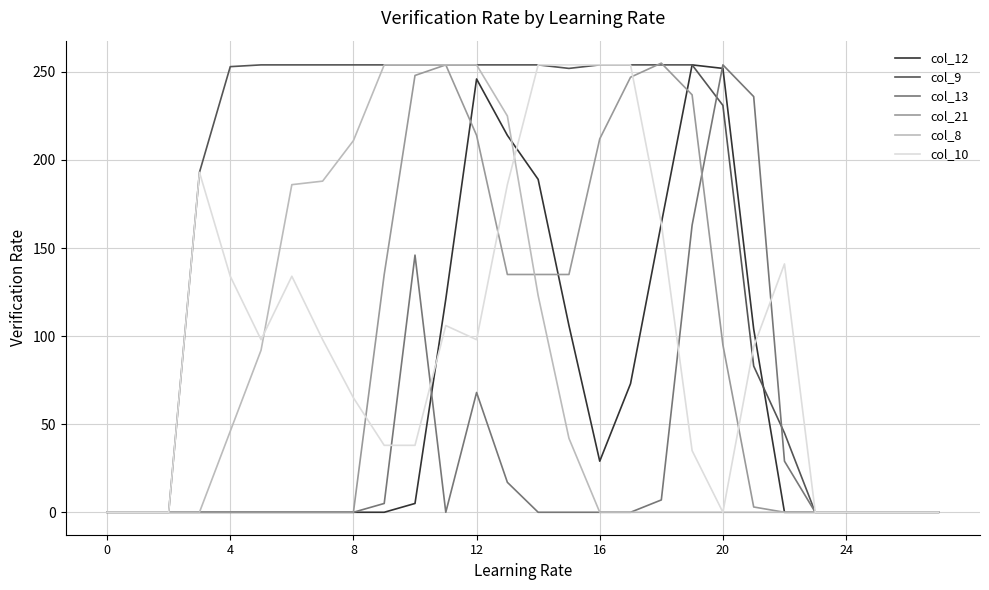

The value of col_13 at 20 is 141. True or false?

False